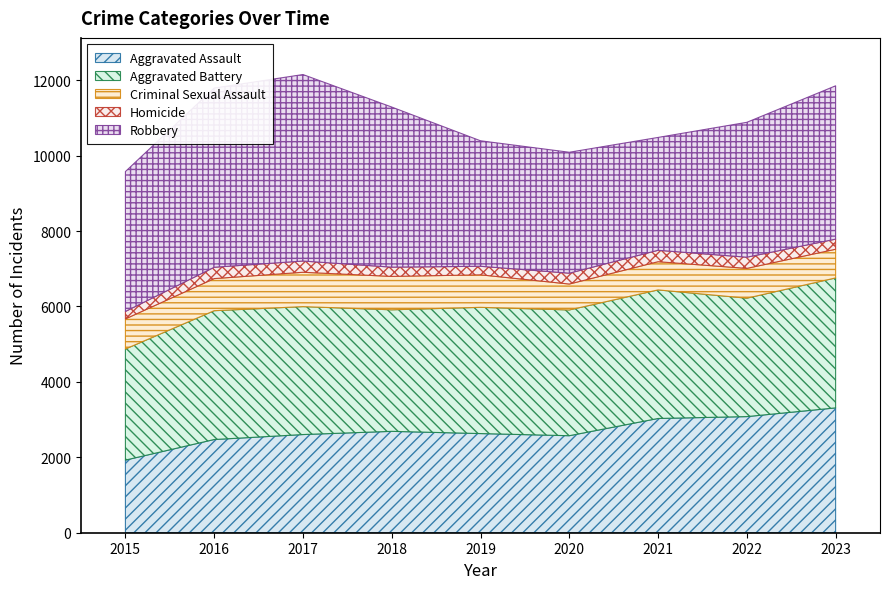

Reading left to right, extract all data points from this chart.

Aggravated Assault: 1926	2472	2604	2689	2630	2573	3030	3080	3311
Aggravated Battery: 2947	3417	3393	3224	3348	3336	3410	3141	3447
Criminal Sexual Assault: 798	851	911	885	862	687	748	790	761
Homicide: 198	301	298	246	227	288	303	297	268
Robbery: 3710	4752	4946	4246	3328	3207	2993	3577	4066